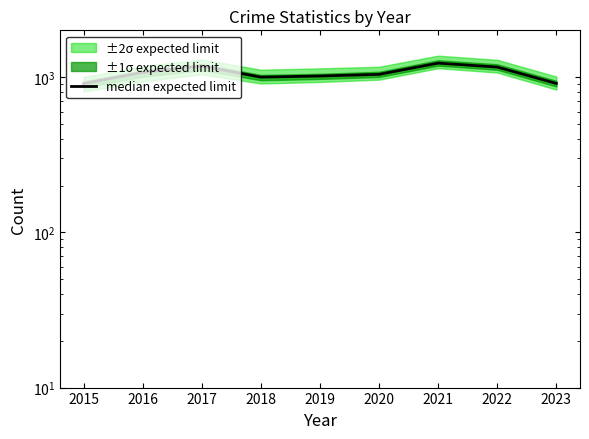

True or false: the data shows 1160 at 2022.

True